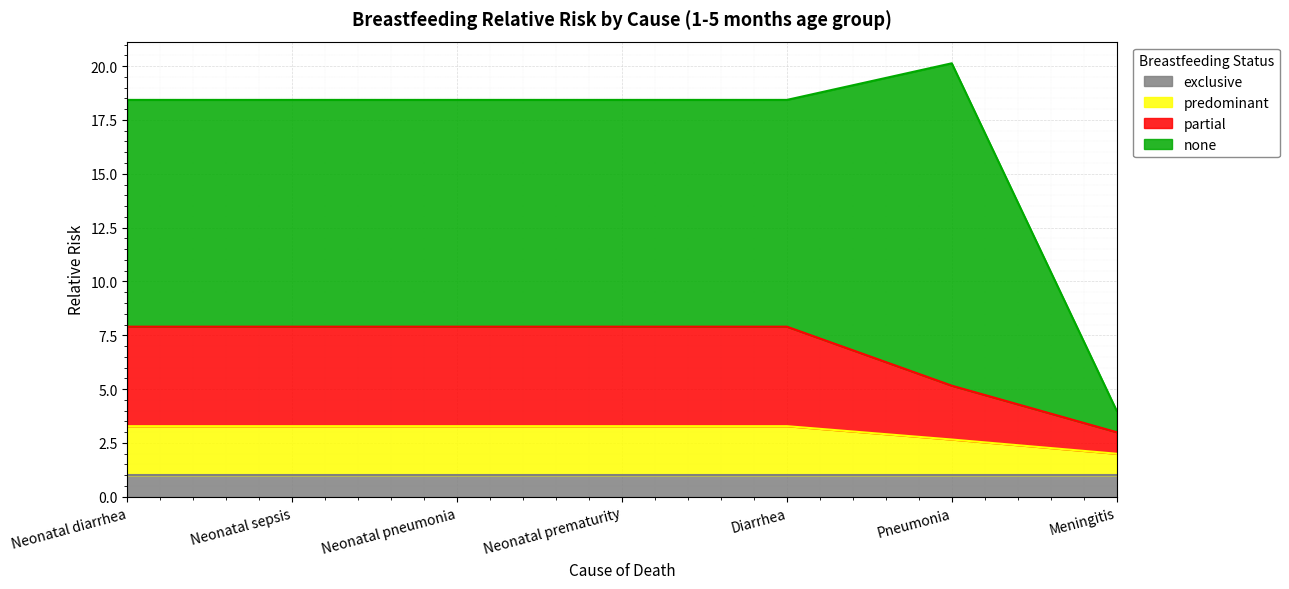

What is the approximate value of exclusive at Neonatal diarrhea?

1.0